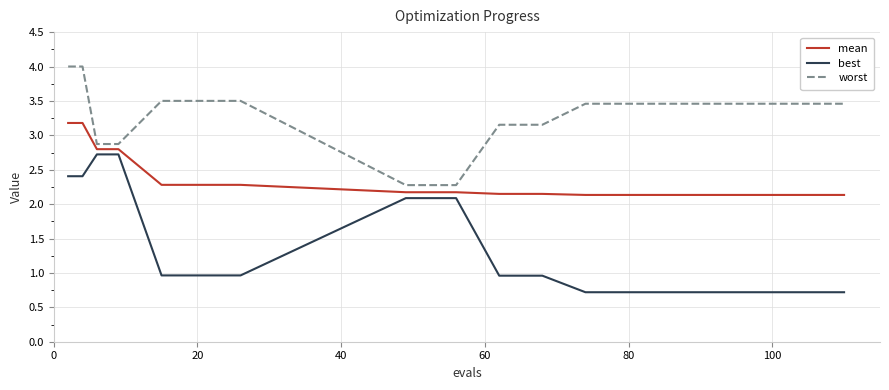

List the series in order of their overall mean, lowest first.

best, mean, worst